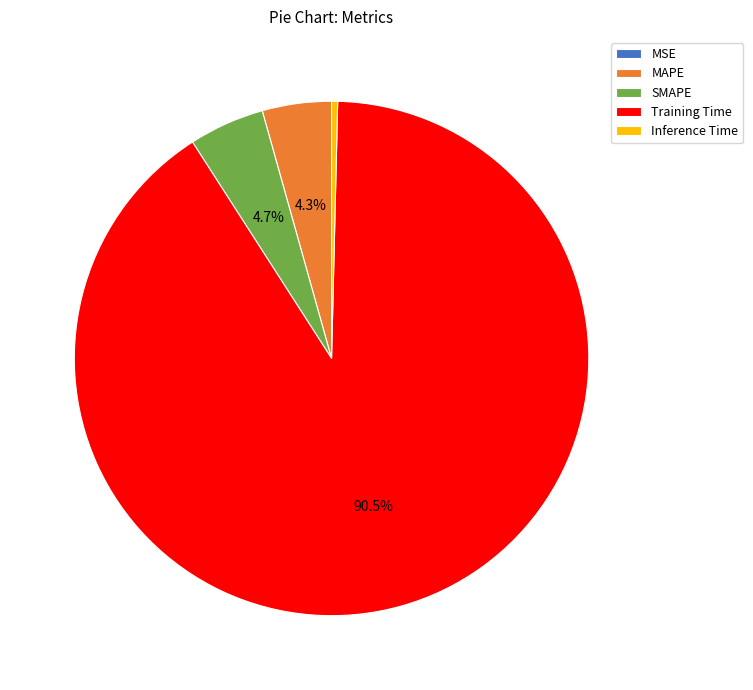

Is there any slice that represents more than half of the pie?

Yes